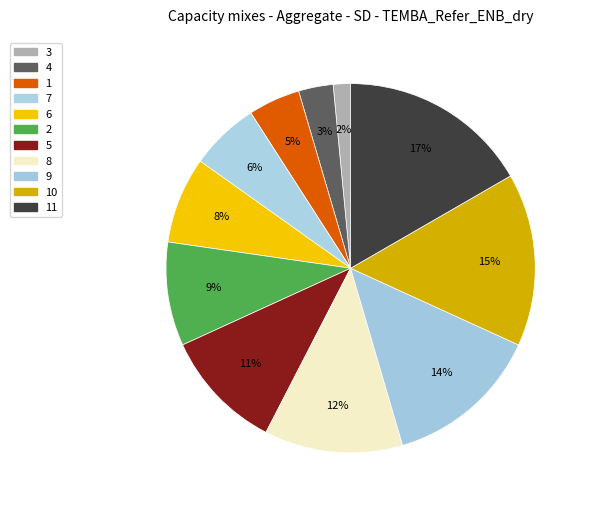

How many slices are in this pie chart?

11